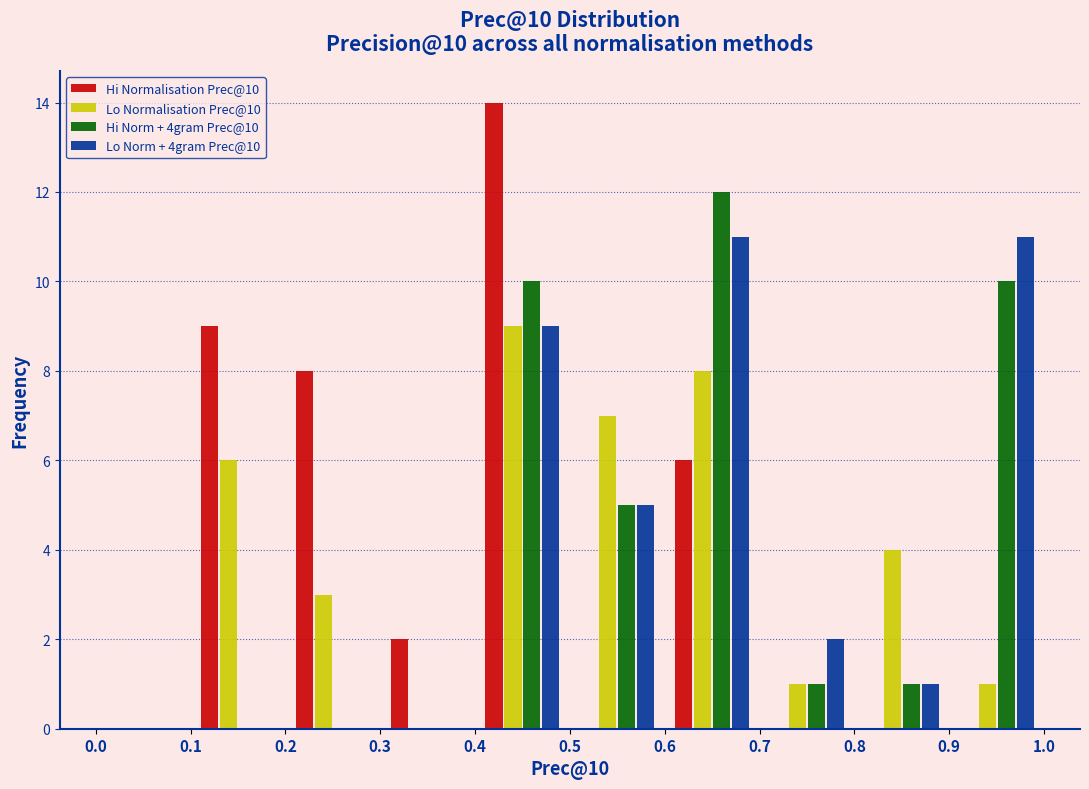

In the Hi Normalisation Prec@10 series, which range on the x-axis has the tallest bar?

0.4 to 0.5